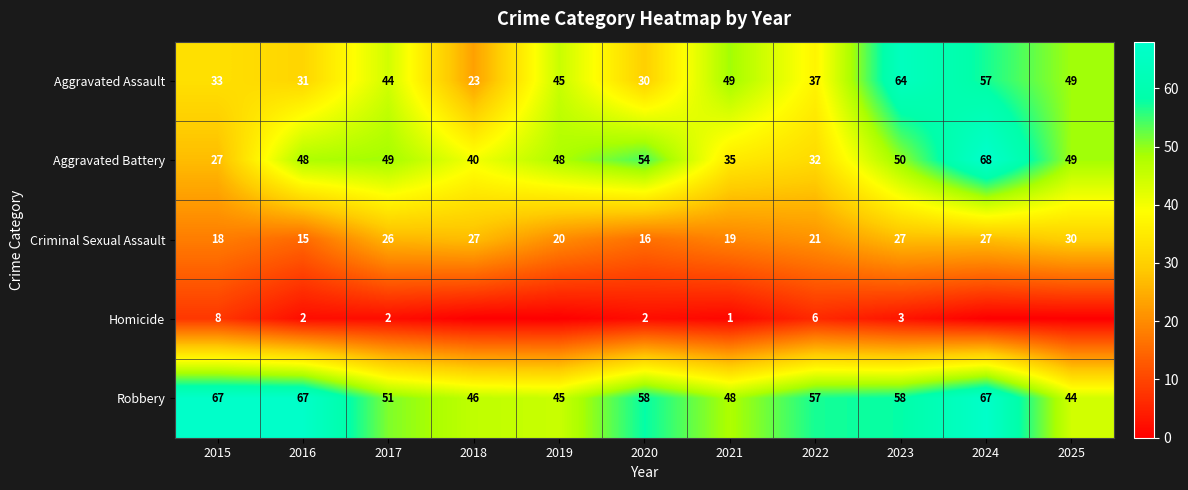

What is the sum of all Criminal Sexual Assault values?

246